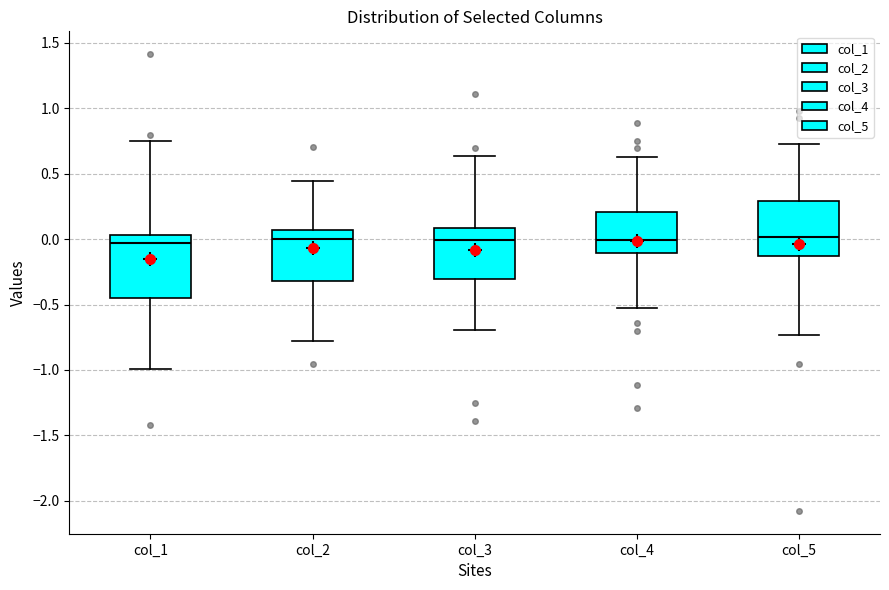

Comparing the boxes themselves (not the whiskers), which one is the tallest?

col_1